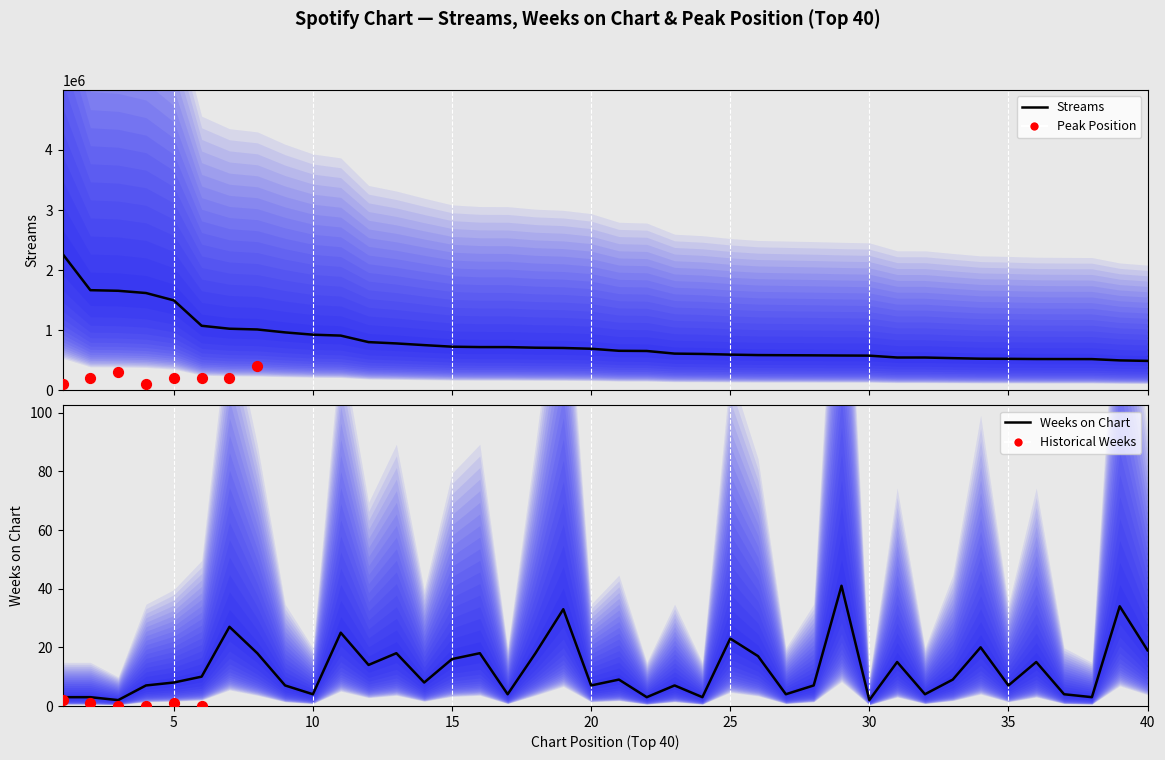

Which series has the largest Y range (max minus min)?

streams